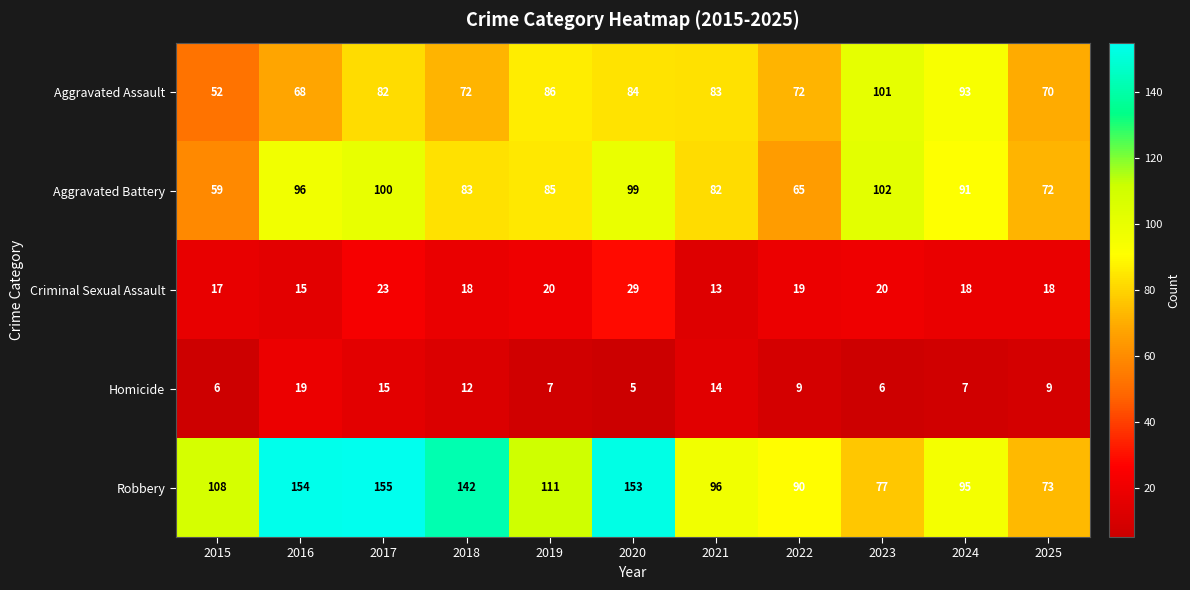

What value does the Homicide series have at 2020, to the nearest 5?

5